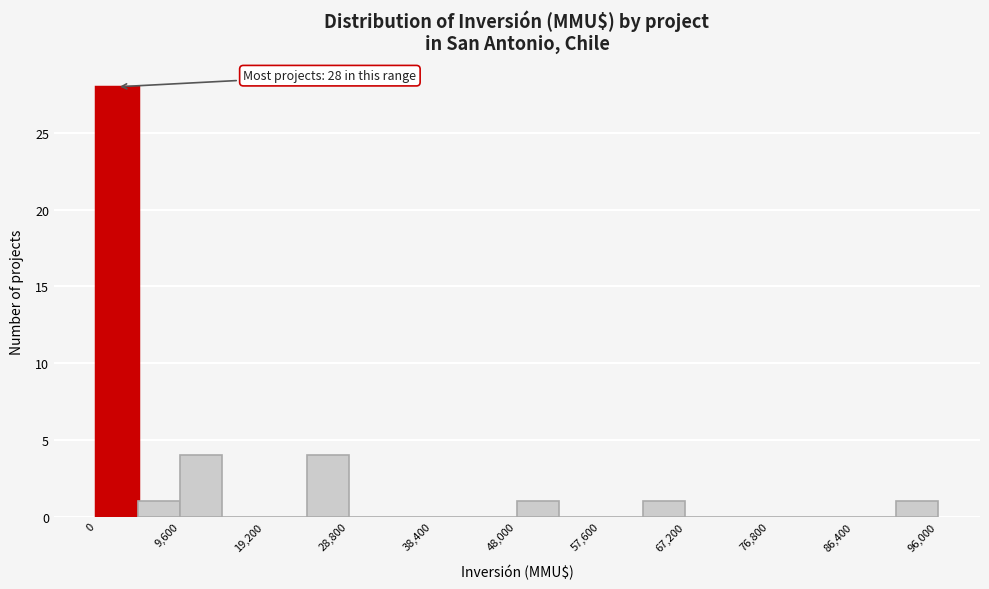

Over which range of the x-axis is the bar tallest?

0 to 4800